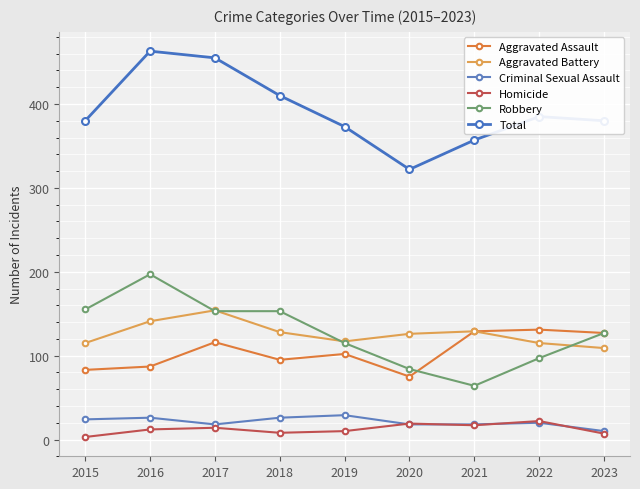

What is the sum of all Homicide values?

112